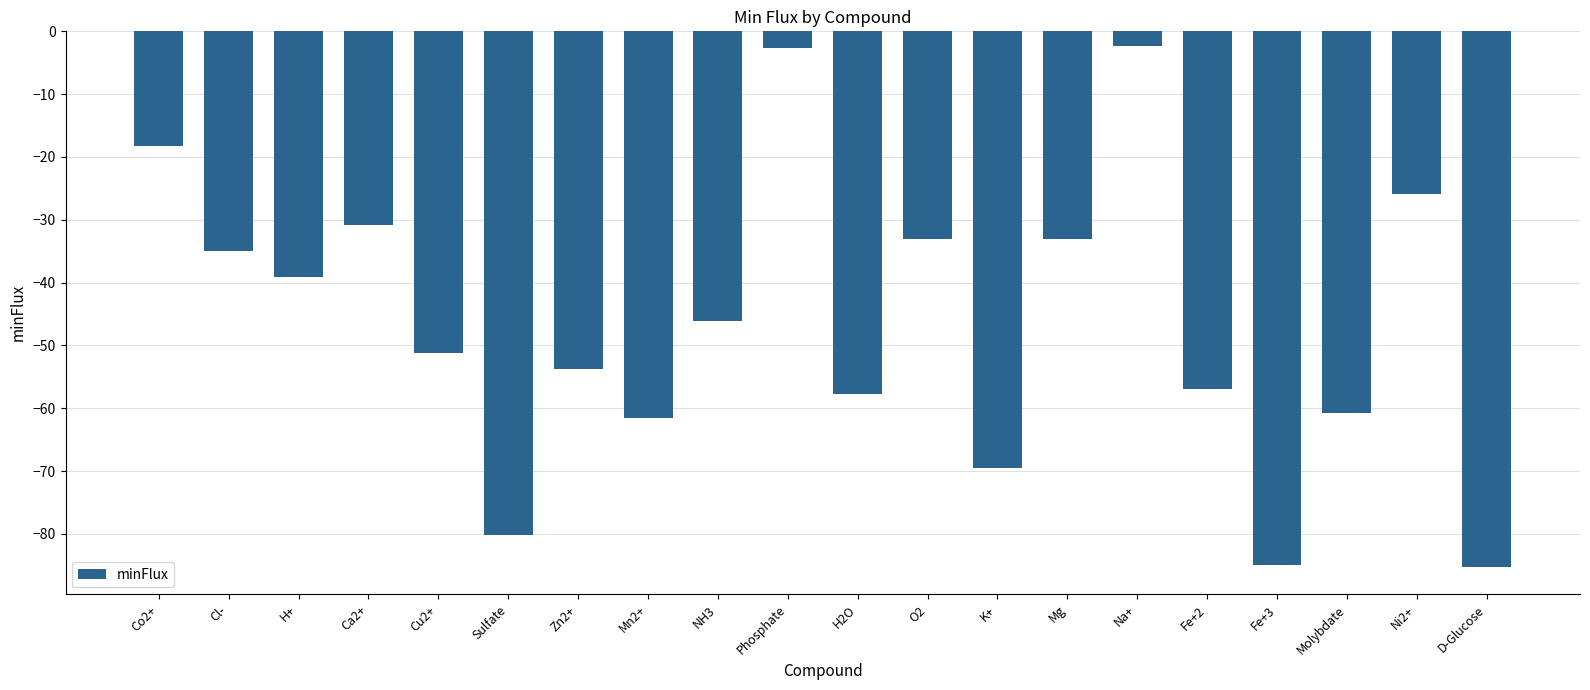

What is the smallest value displayed?

-85.3